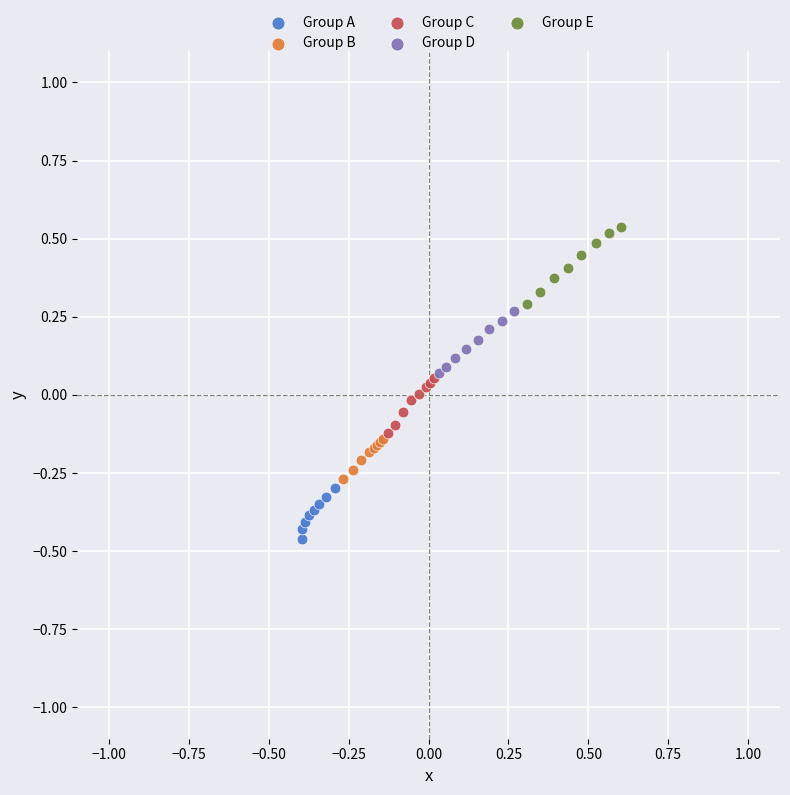

Which series has the largest Y range (max minus min)?

Group E